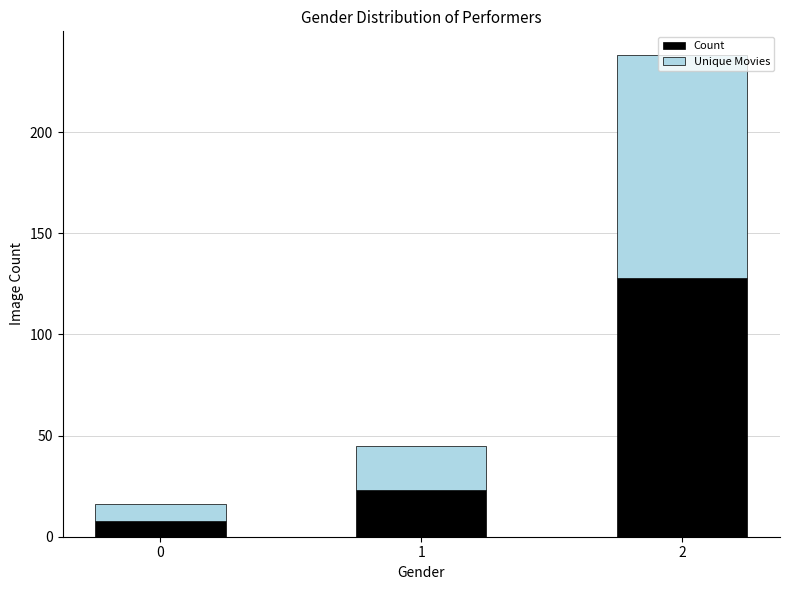

How many categories are shown in the chart?

3